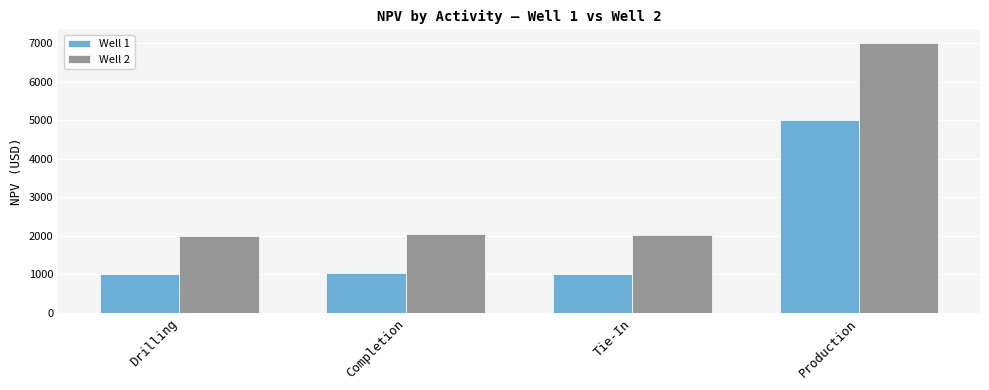

What is the greatest value displayed?

7000